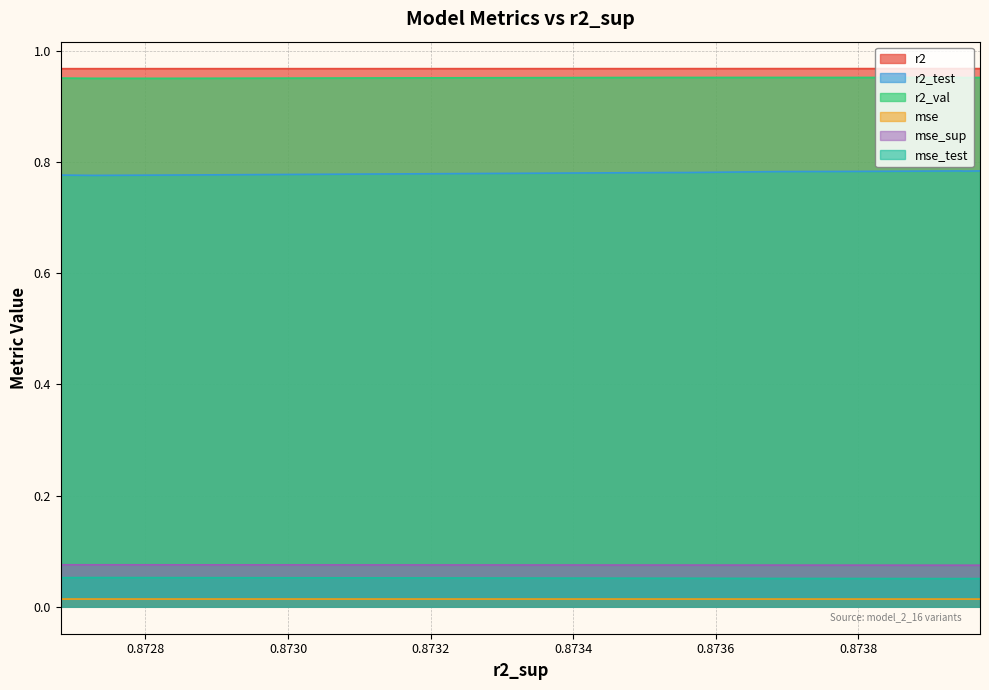

What is the value of the mse_test point at the 6th from the left?

0.1